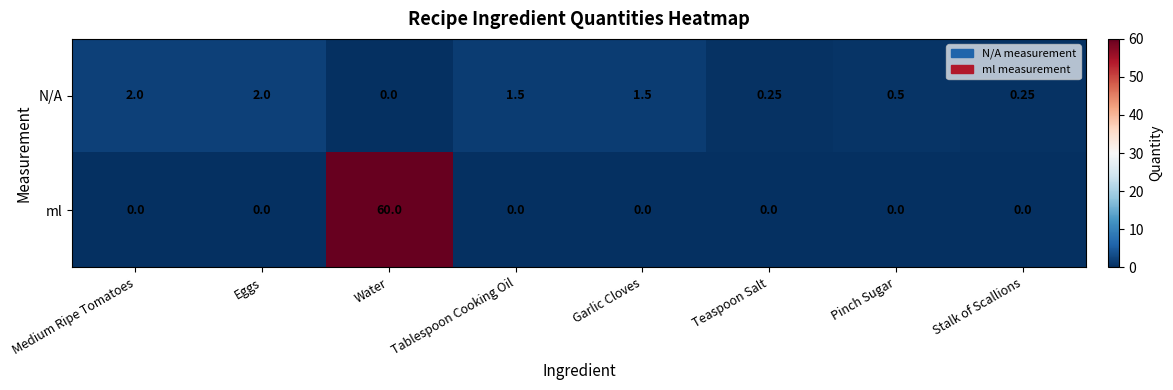

How many data points does each series have?

8